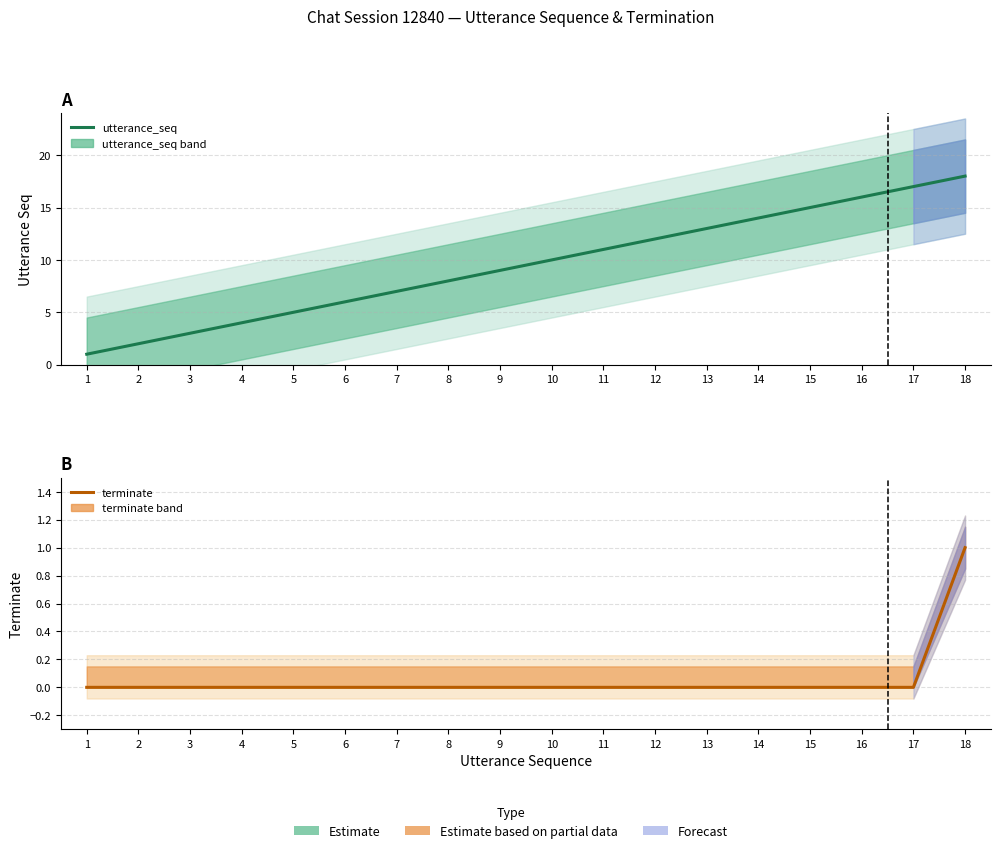

How many lines are shown in the chart?

2